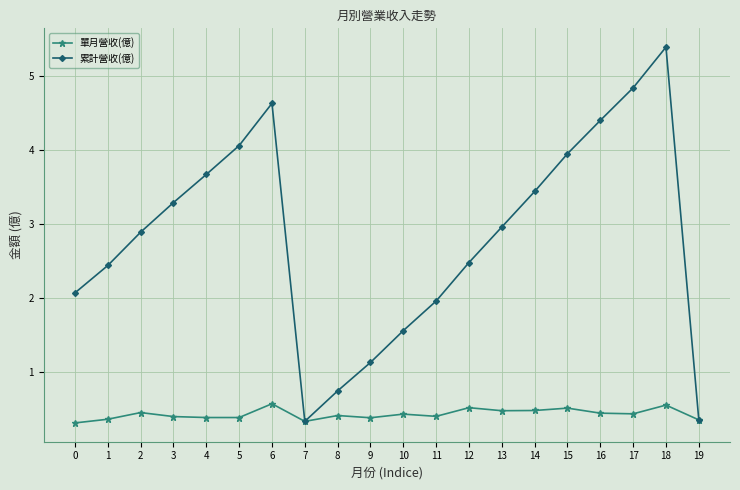

Is the value of 累計營收(億) at 1 greater than the value of 單月營收(億) at 11?

Yes